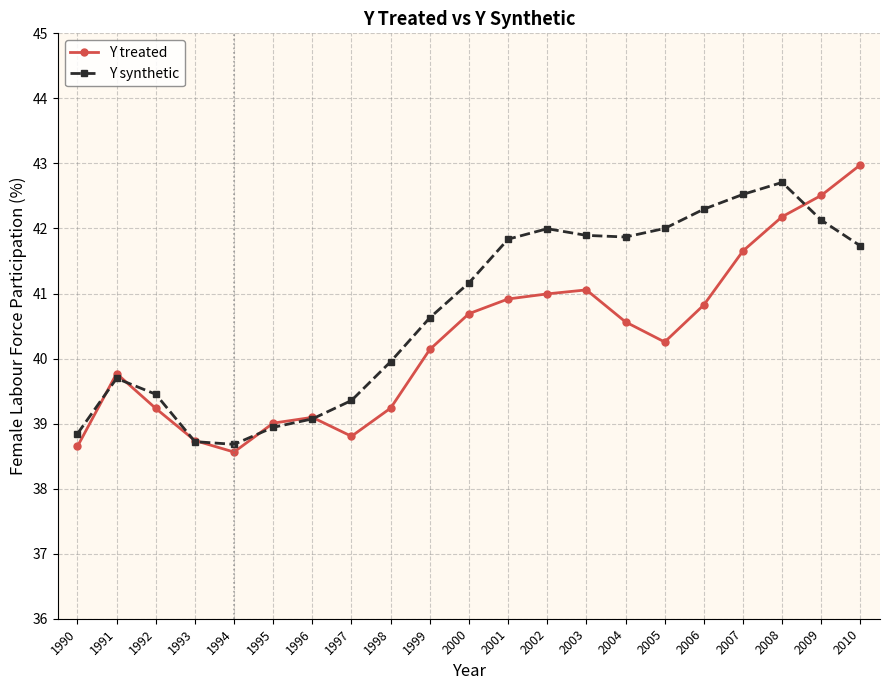

What value does the Y treated series have at 1993?

38.7